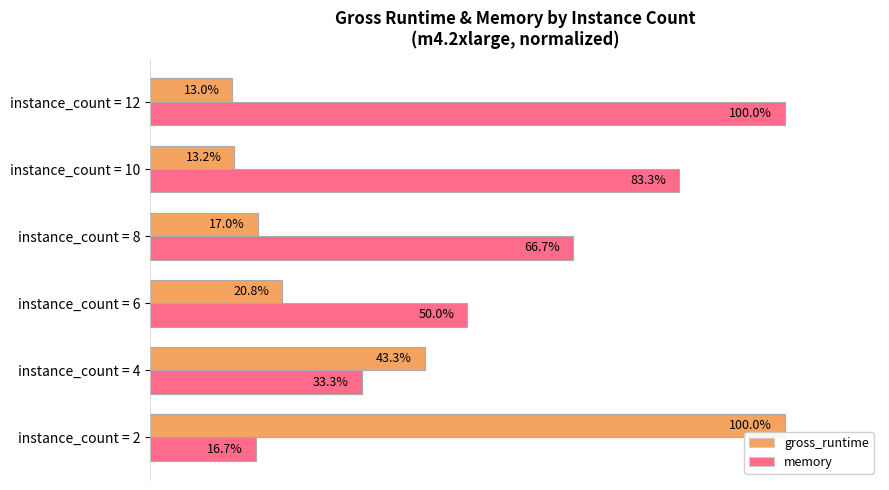

At which label does gross_runtime reach its peak?

instance_count = 2